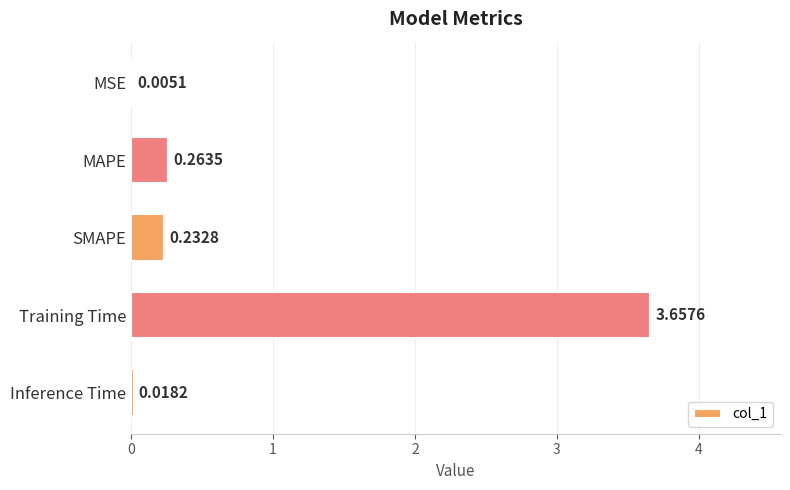

Are the bars horizontal?

Yes